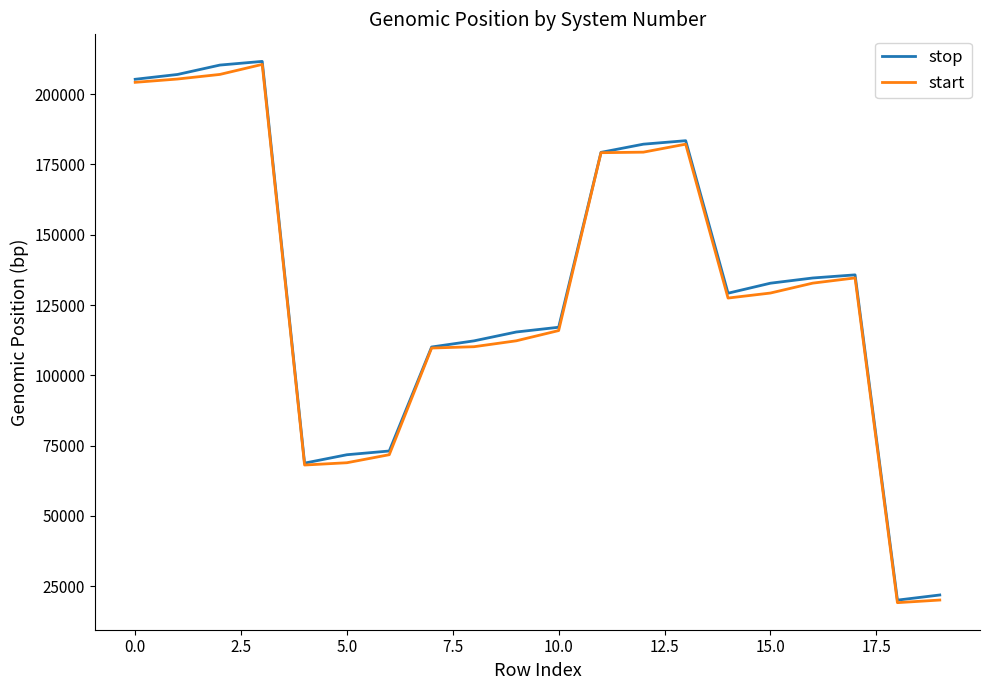

What is the minimum value shown in the chart?

19145